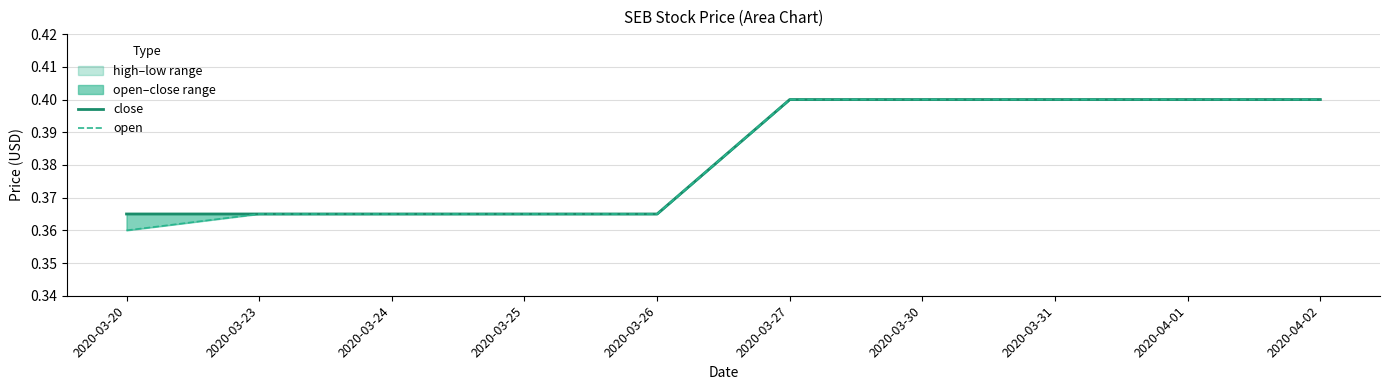

List the series in order of their overall mean, highest first.

close, open